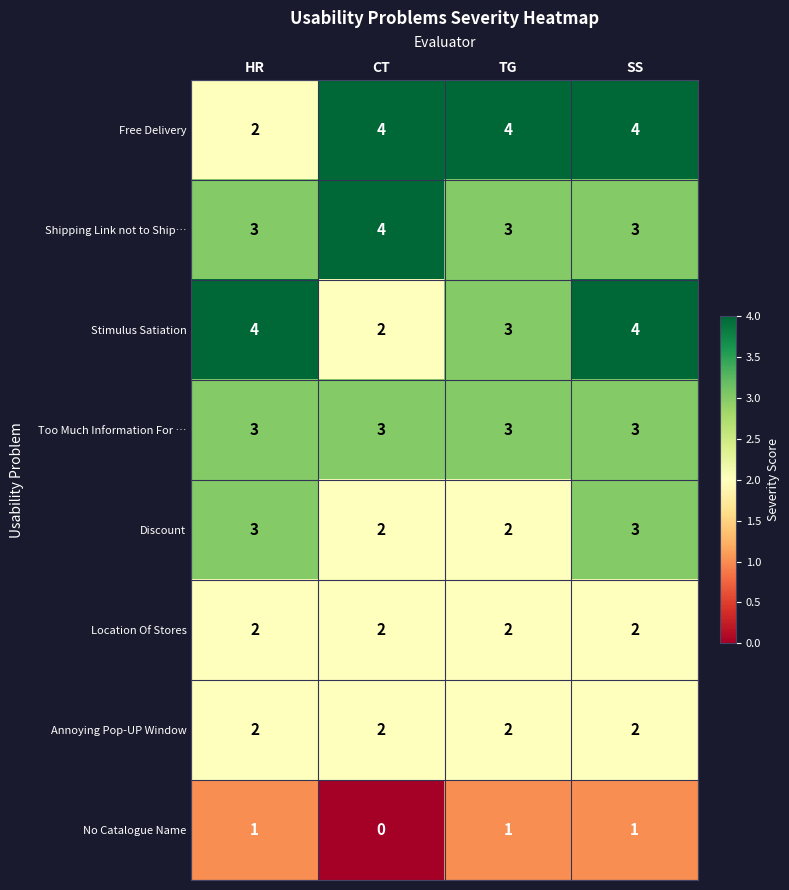

True or false: Location Of Stores has a value of 2 at TG.

True